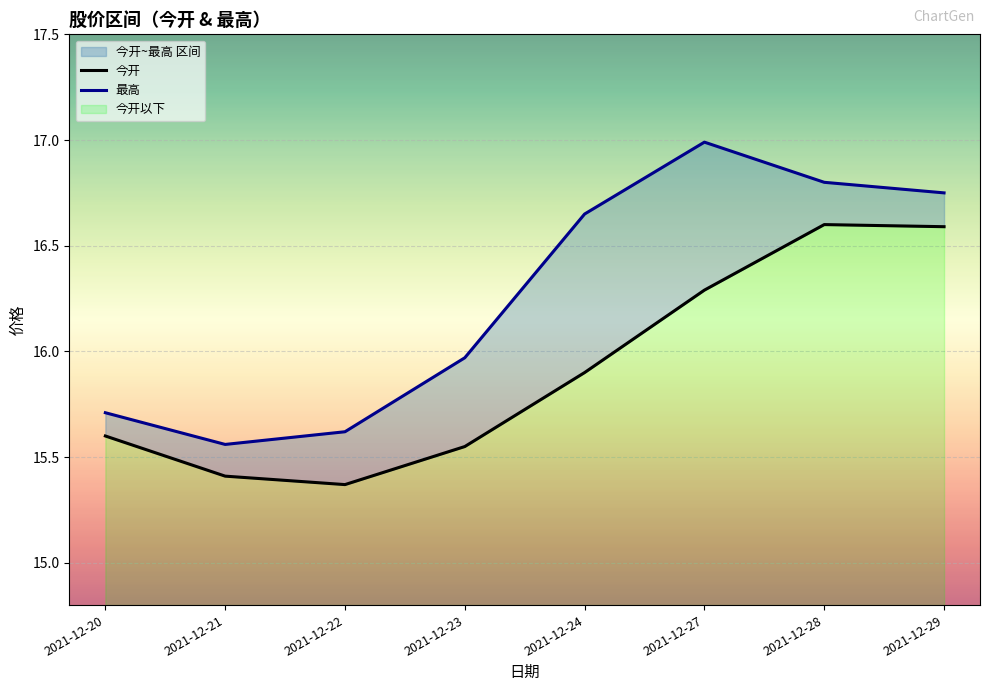

Reading right to left, list all the values displayed in this chart.

今开: 2021-12-29=16.6	2021-12-28=16.6	2021-12-27=16.3	2021-12-24=15.9	2021-12-23=15.6	2021-12-22=15.4	2021-12-21=15.4	2021-12-20=15.6
最高: 2021-12-29=16.8	2021-12-28=16.8	2021-12-27=17.0	2021-12-24=16.6	2021-12-23=16.0	2021-12-22=15.6	2021-12-21=15.6	2021-12-20=15.7